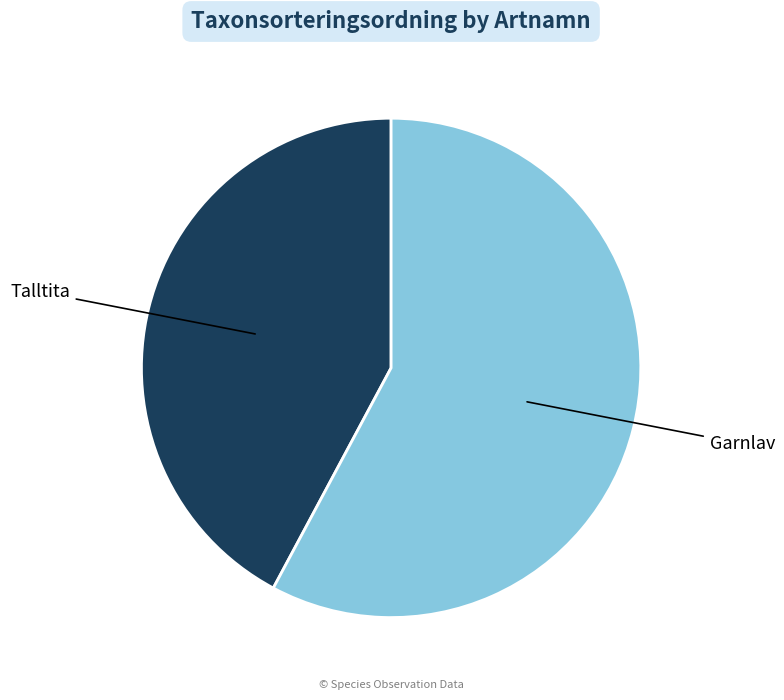

Is there a majority slice in this chart?

Yes